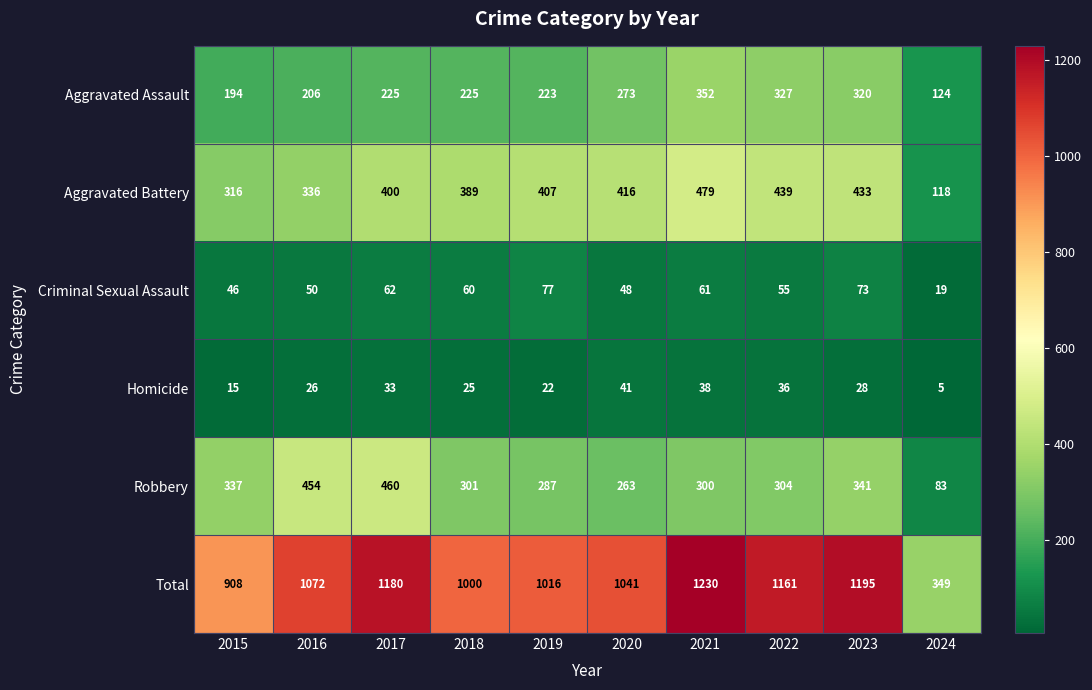

How many values in the Robbery series are below 304?

5